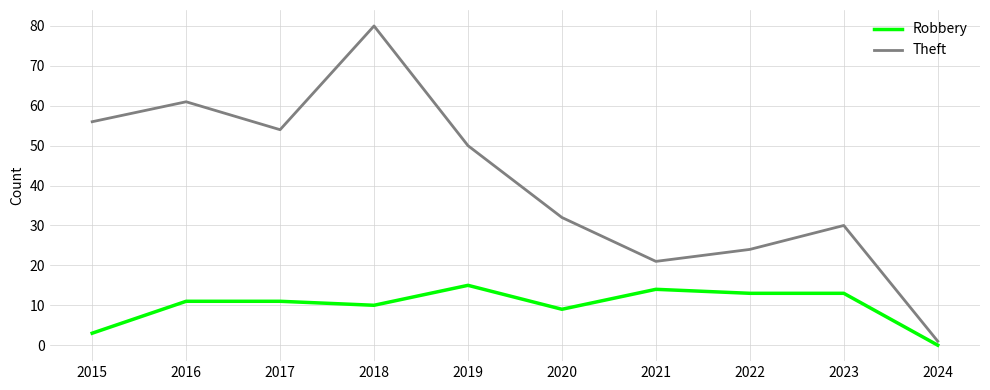

True or false: Theft has a value of 21 at 2021.

True